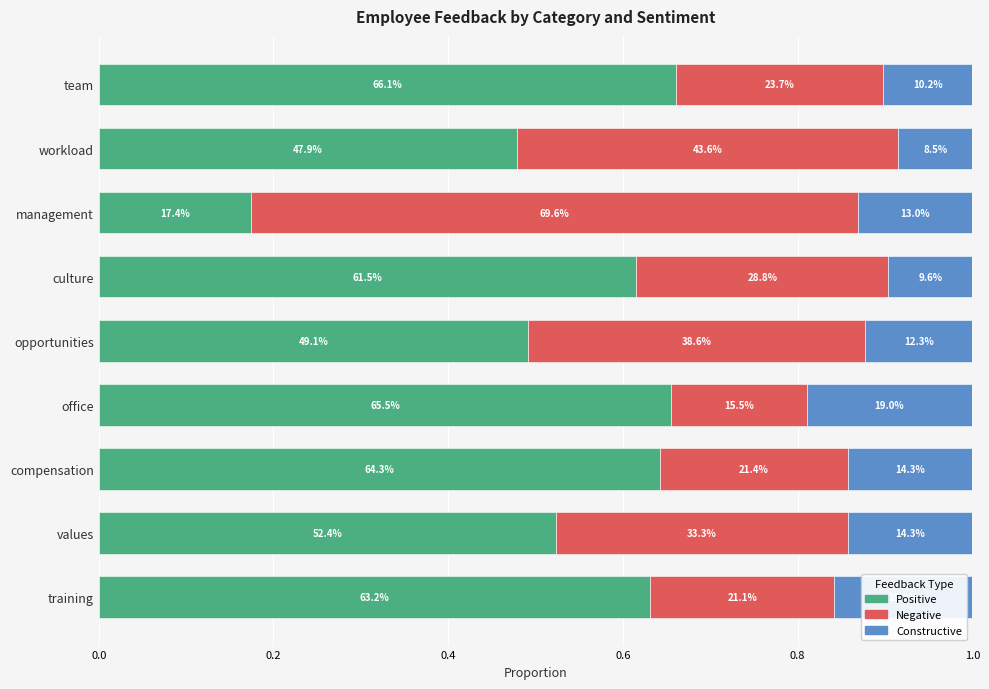

Reading left to right, transcribe all the data shown in this chart.

Positive: 0.7	0.5	0.2	0.6	0.5	0.7	0.6	0.5	0.6
Negative: 0.2	0.4	0.7	0.3	0.4	0.2	0.2	0.3	0.2
Constructive: 0.1	0.1	0.1	0.1	0.1	0.2	0.1	0.1	0.2